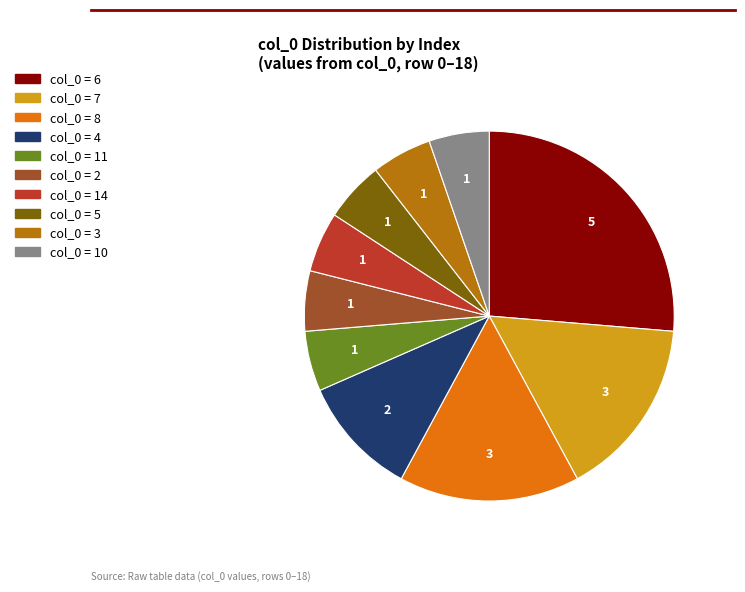

Does any single category account for the majority?

No